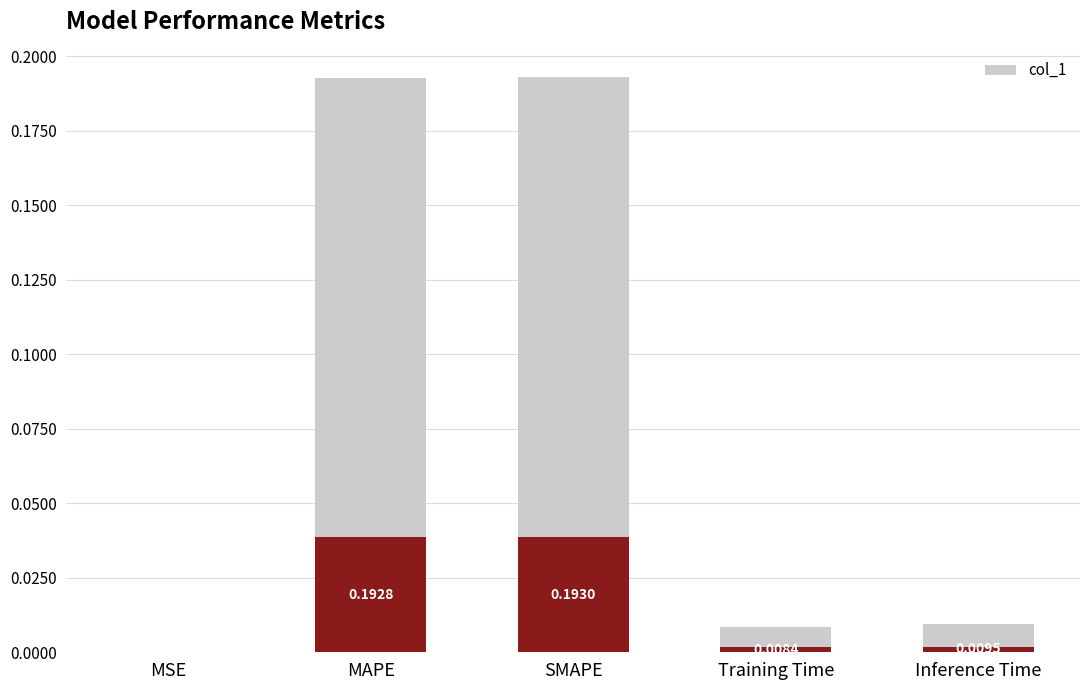

True or false: the data shows 0.0 at Inference Time.

False